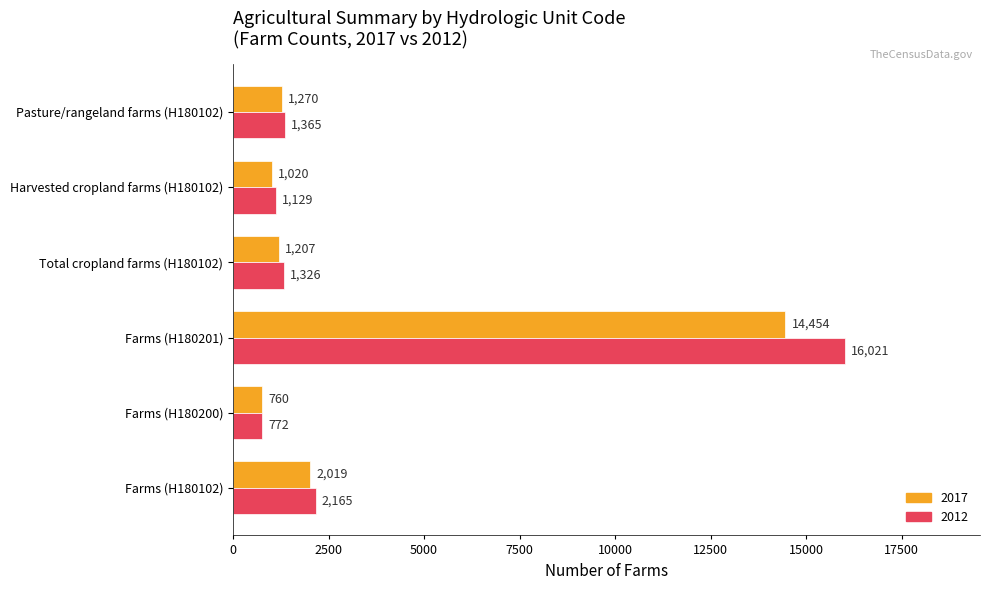

Which series has the largest total across all categories?

2012